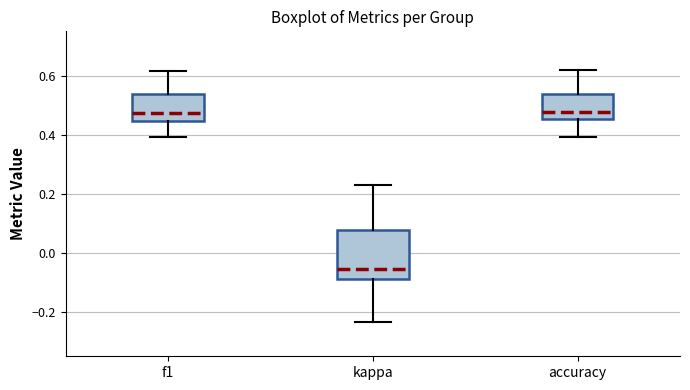

Reading left to right, transcribe this box plot: for each box, give where its median line is, the range the box spans, and where its two whiskers end, as read against the y-axis. The values are not printed on the chart, so give them approximately, as read against the axis.

f1: median 0.48, box 0.44 to 0.54, whiskers 0.40 to 0.62
kappa: median -0.06, box -0.08 to 0.08, whiskers -0.24 to 0.22
accuracy: median 0.48, box 0.46 to 0.54, whiskers 0.40 to 0.62